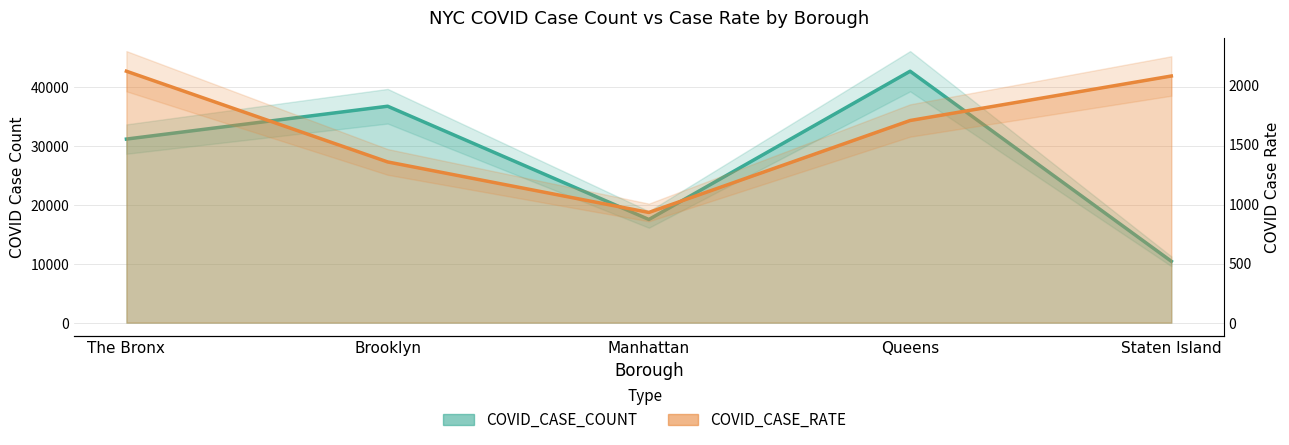

Which series has the widest spread of values?

COVID_CASE_COUNT